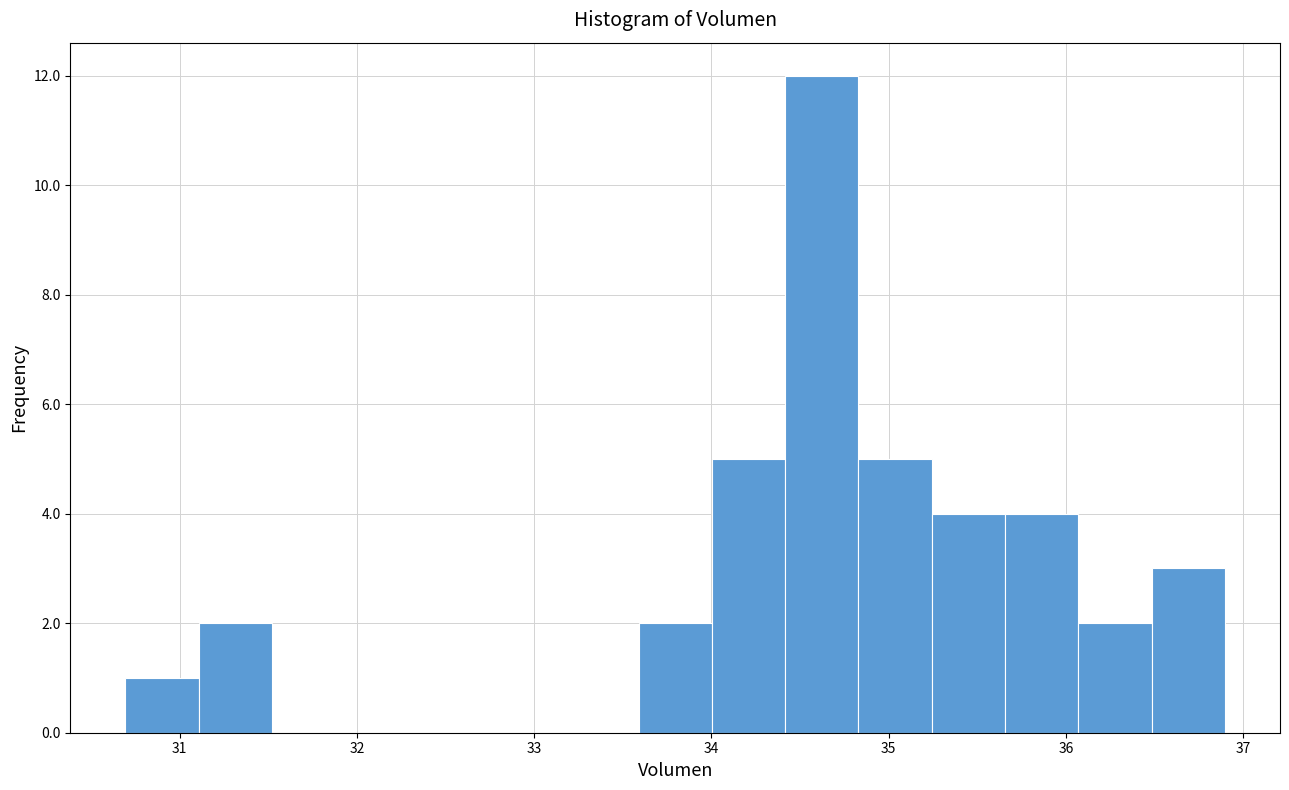

Over which range of the x-axis is the bar tallest?

34.4 to 34.8